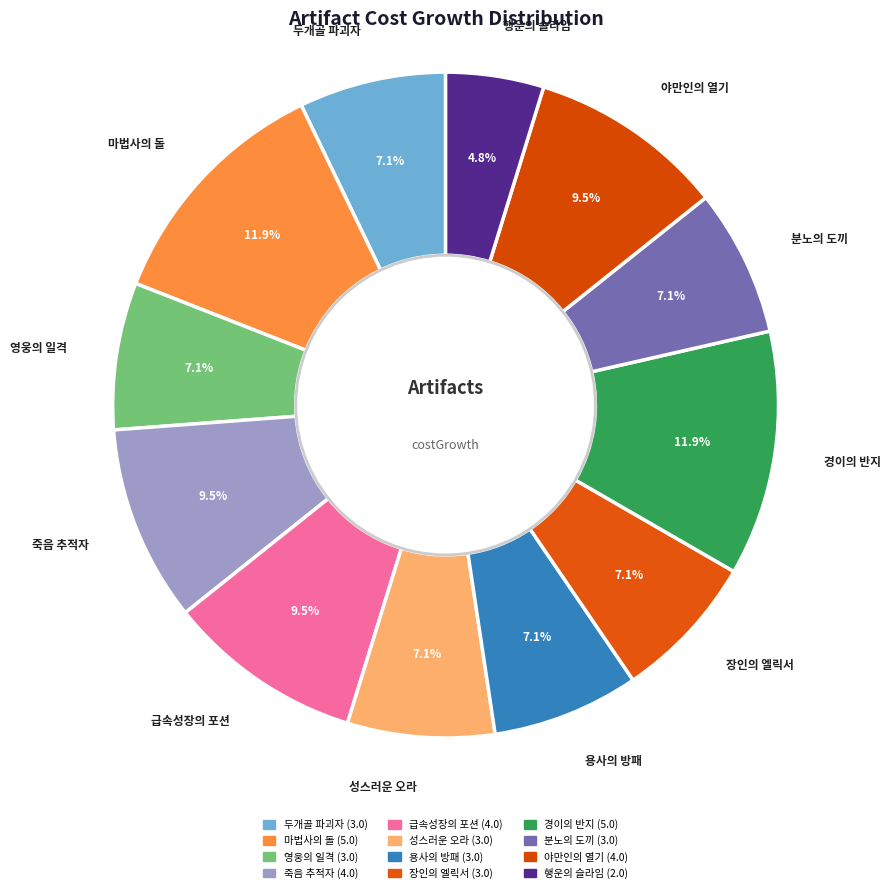

Does 행운의 슬라임 account for over 50% of the chart?

No